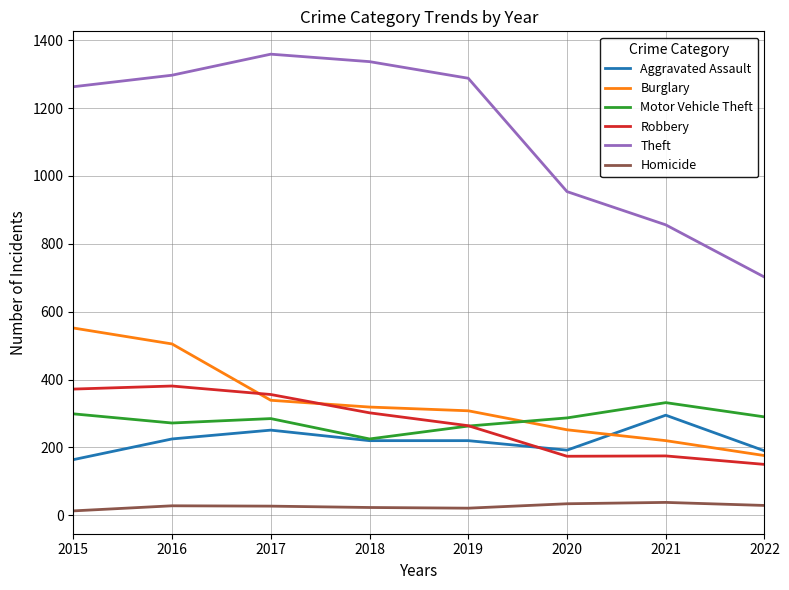

What is the difference between the Robbery values at 2021 and 2018?

127